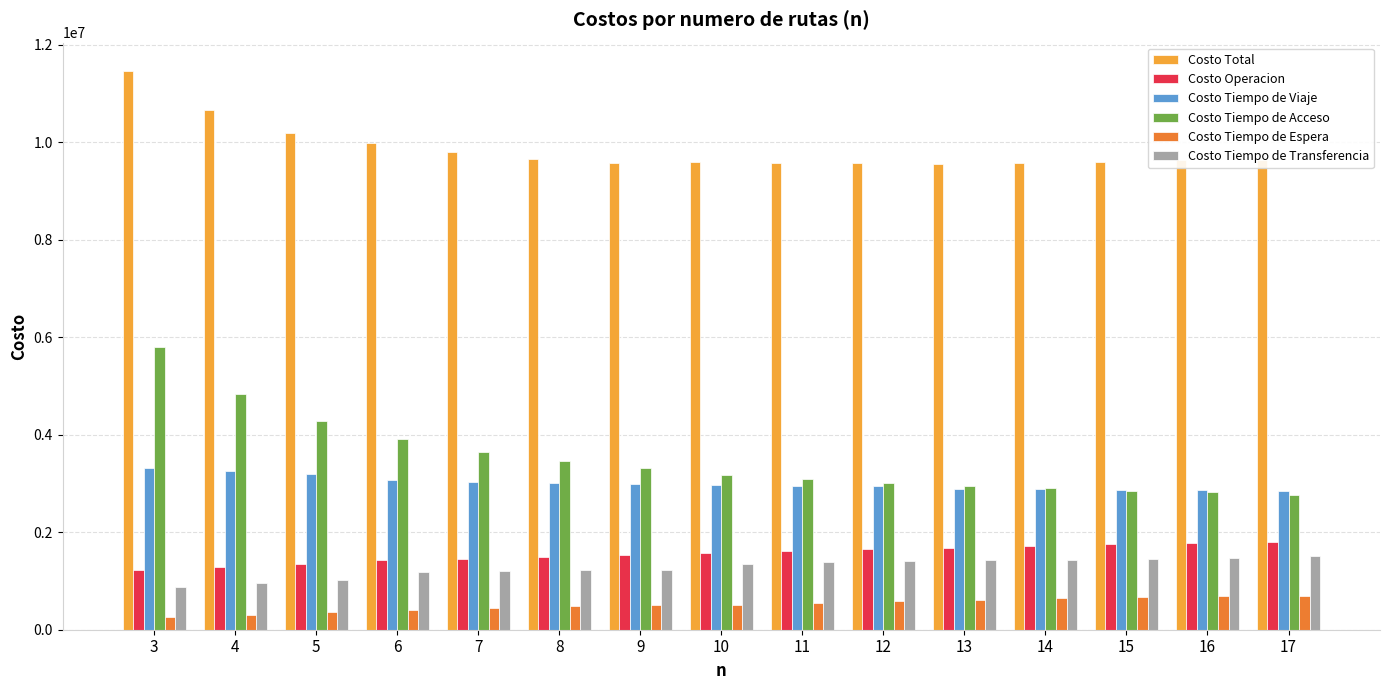

What is the difference between the highest and lowest values at 13?

8945242.2